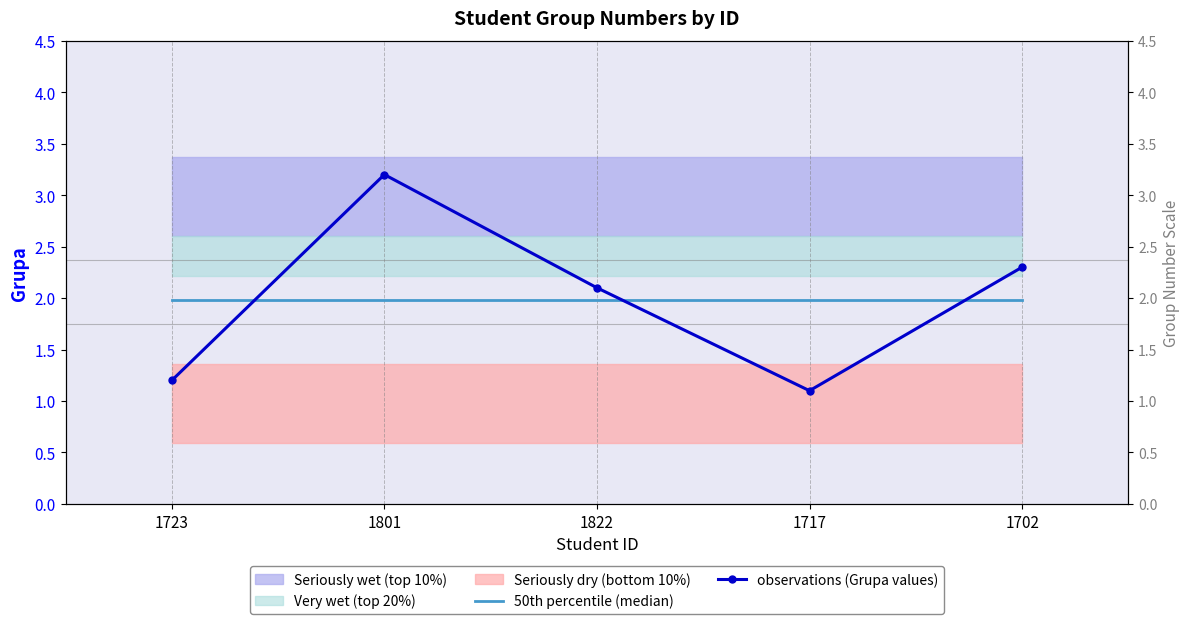

What is the sum of all 50th percentile (median) values?

9.9